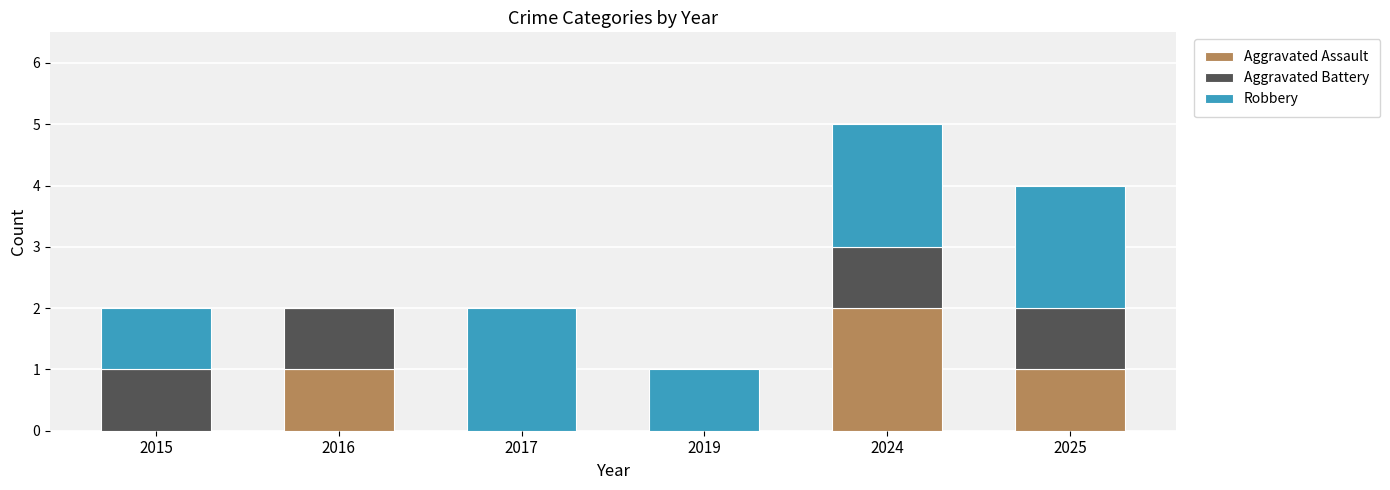

At which category is the sum across all series the highest?

2024